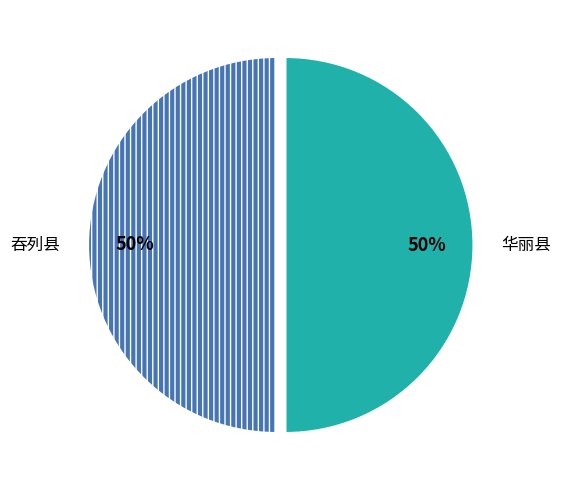

Is it true that 吞列县 is 38% of the pie?

False